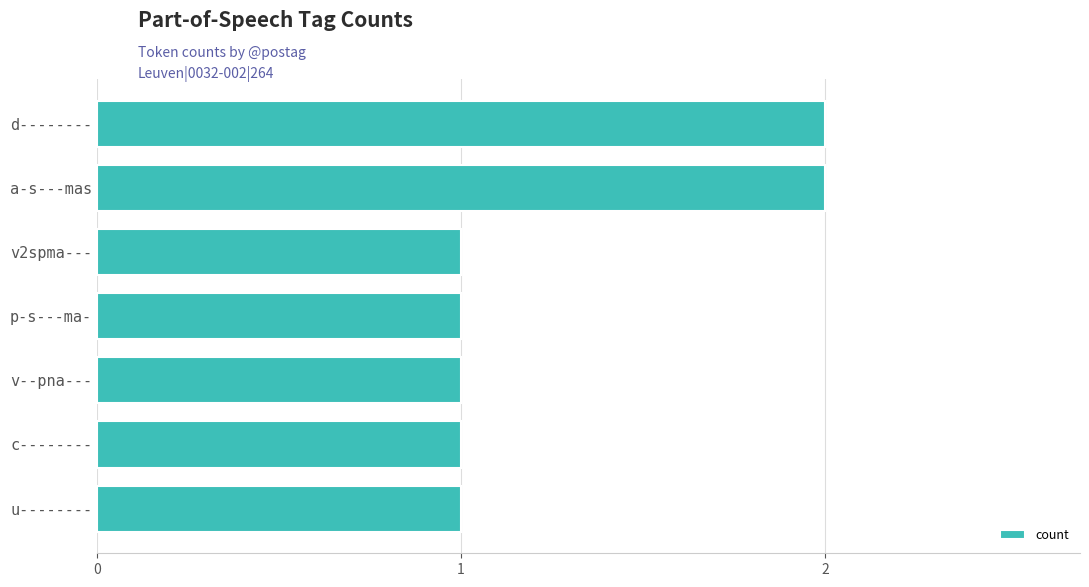

The value at p-s---ma- is 1. True or false?

True